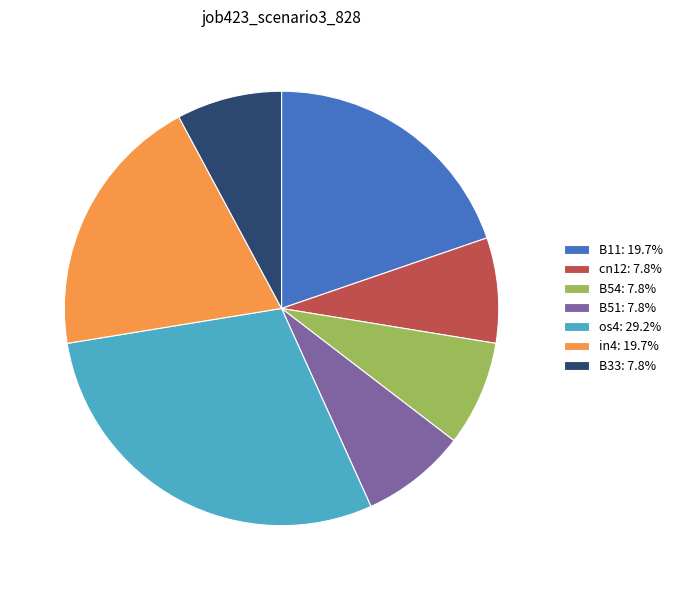

Combined, do in4: 19.7% and B11: 19.7% account for over 50%?

No